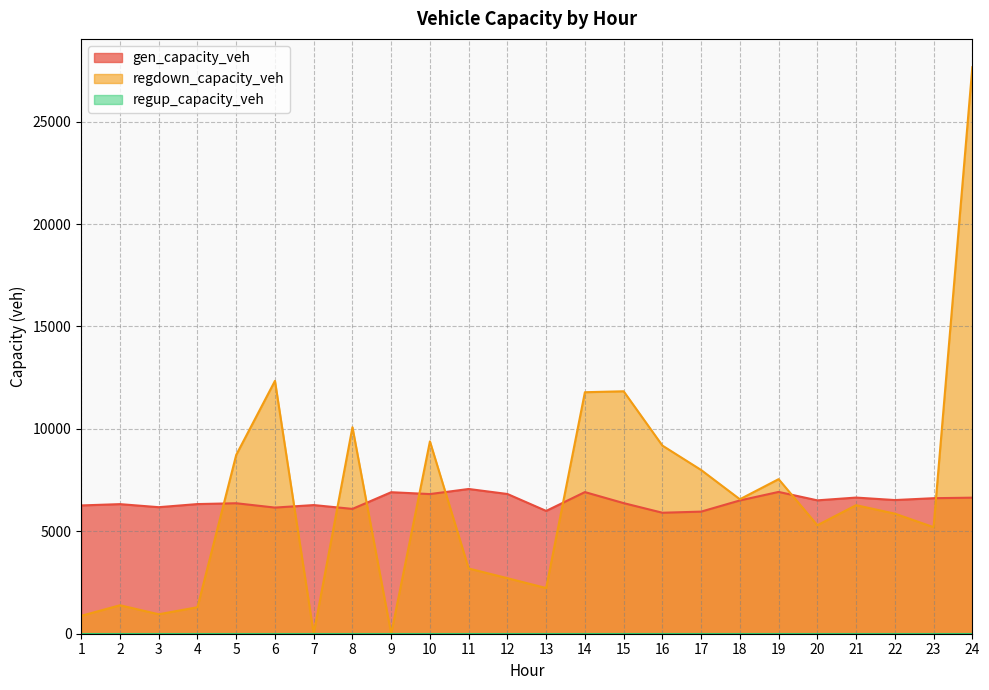

Rank the categories by regdown_capacity_veh value from lowest to highest.

7, 9, 1, 3, 4, 2, 13, 12, 11, 23, 20, 22, 21, 18, 19, 17, 5, 16, 10, 8, 14, 15, 6, 24